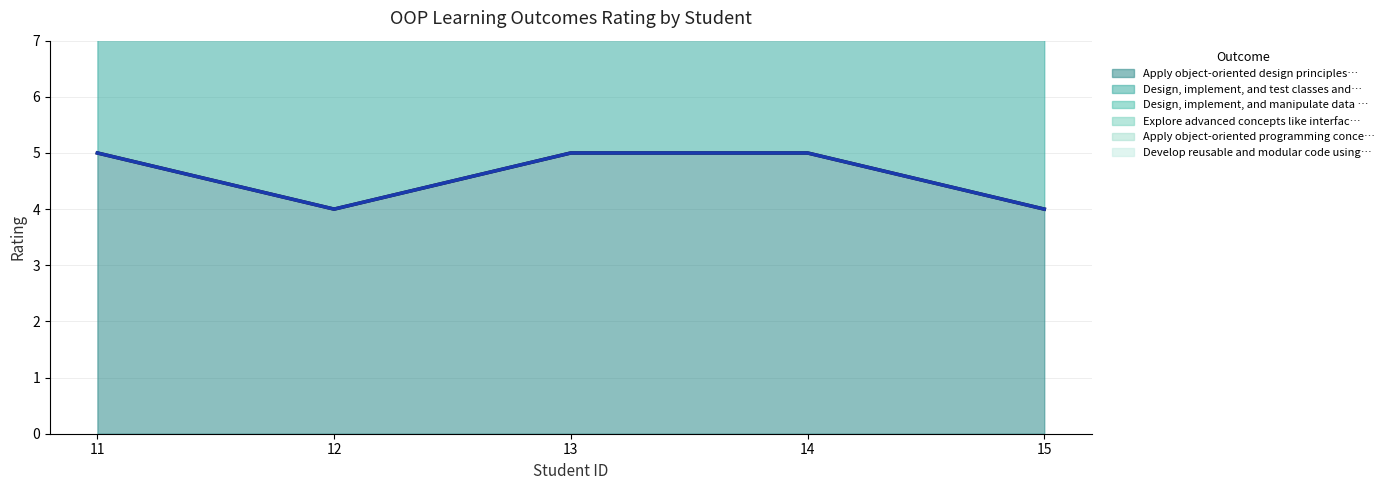

In Apply object-oriented design principles… (line), how many points are lower than both neighbors (excluding endpoints)?

1